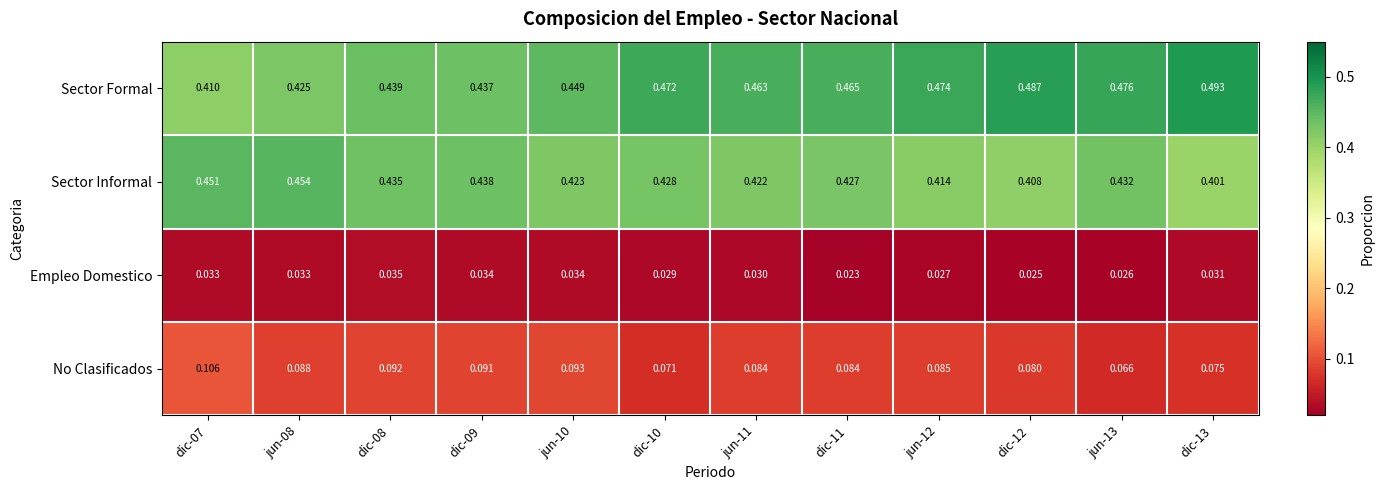

Which series changed the most between dic-08 and dic-13?

Sector Formal